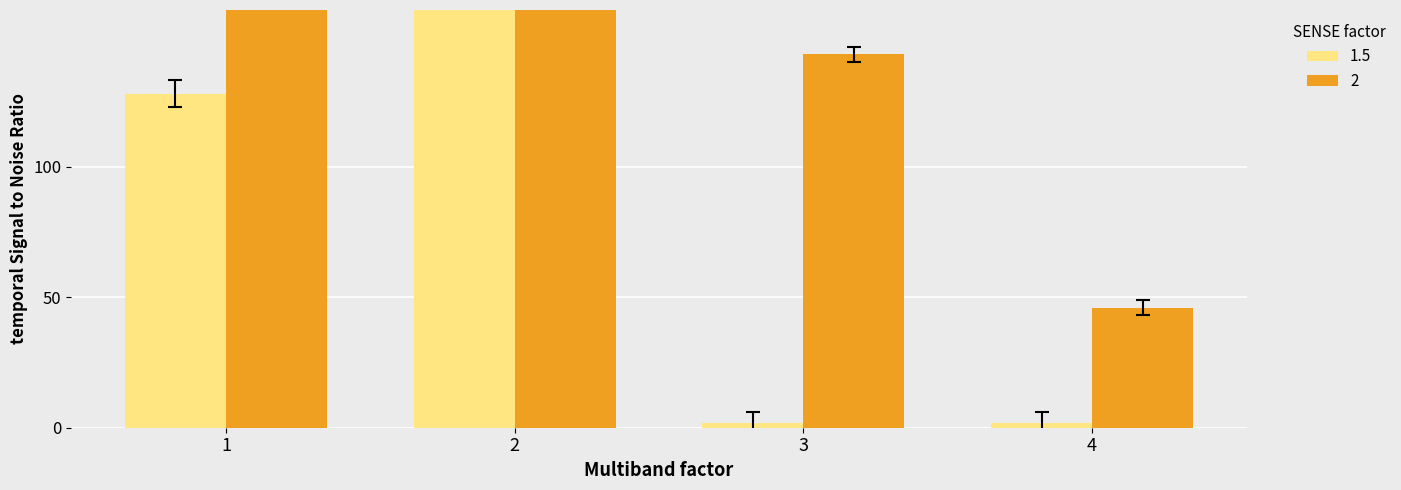

What is the sum of all 1.5 values?

388